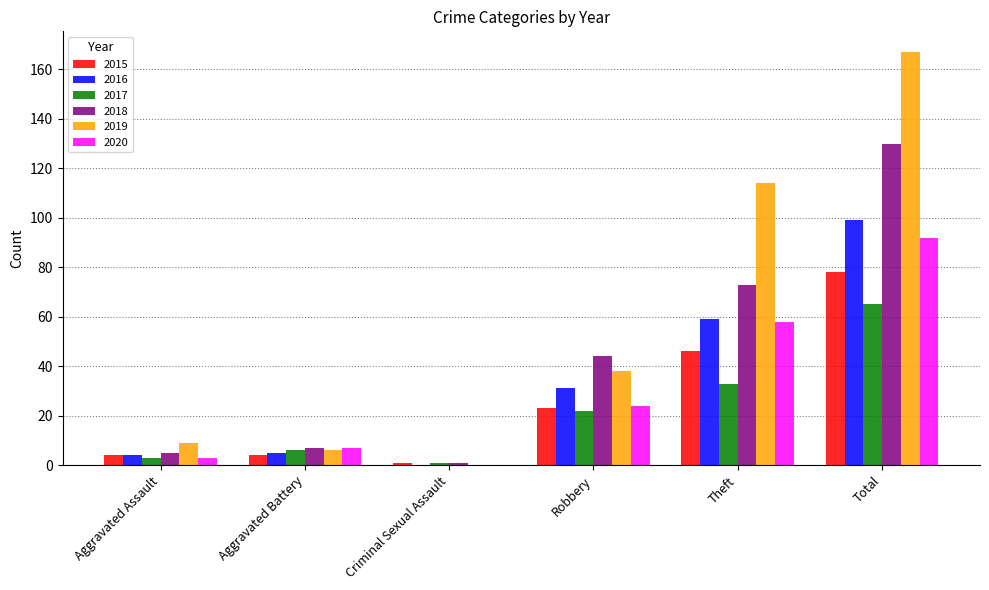

At which label is 2020 closest to 46?

Theft